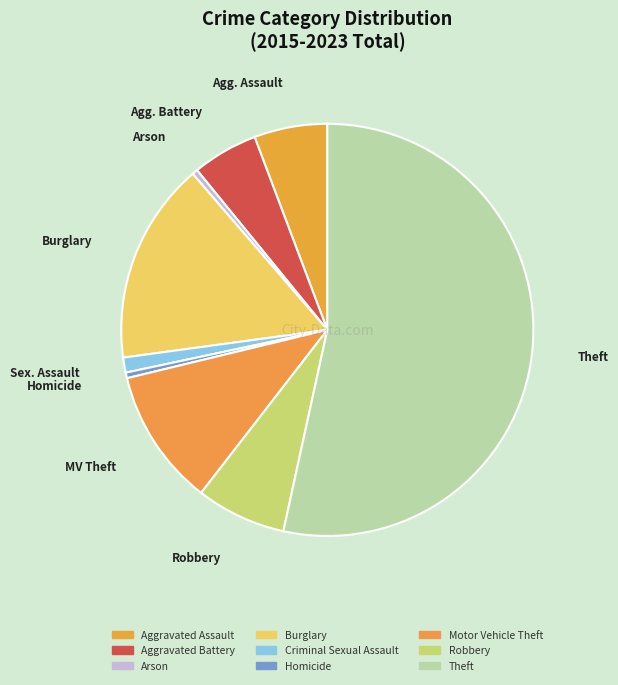

Count the number of slices in the pie.

9